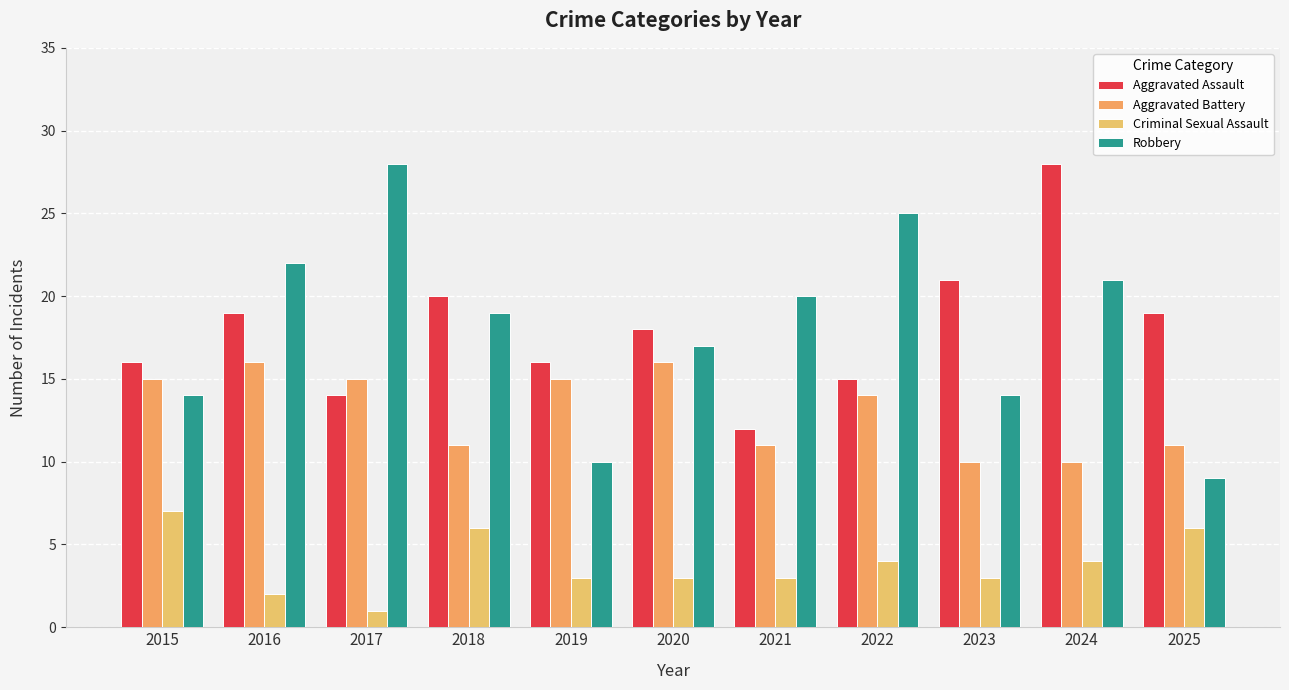

How many bars are there in total?

44